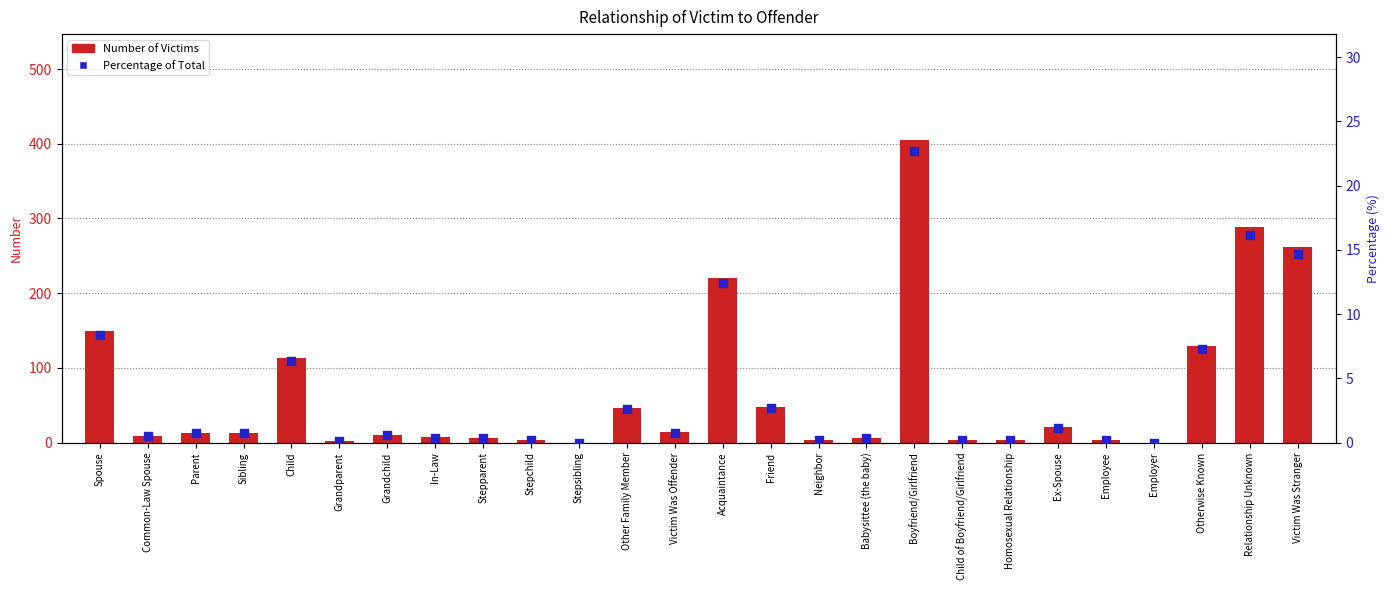

At how many categories does at least one series exceed 257?

3